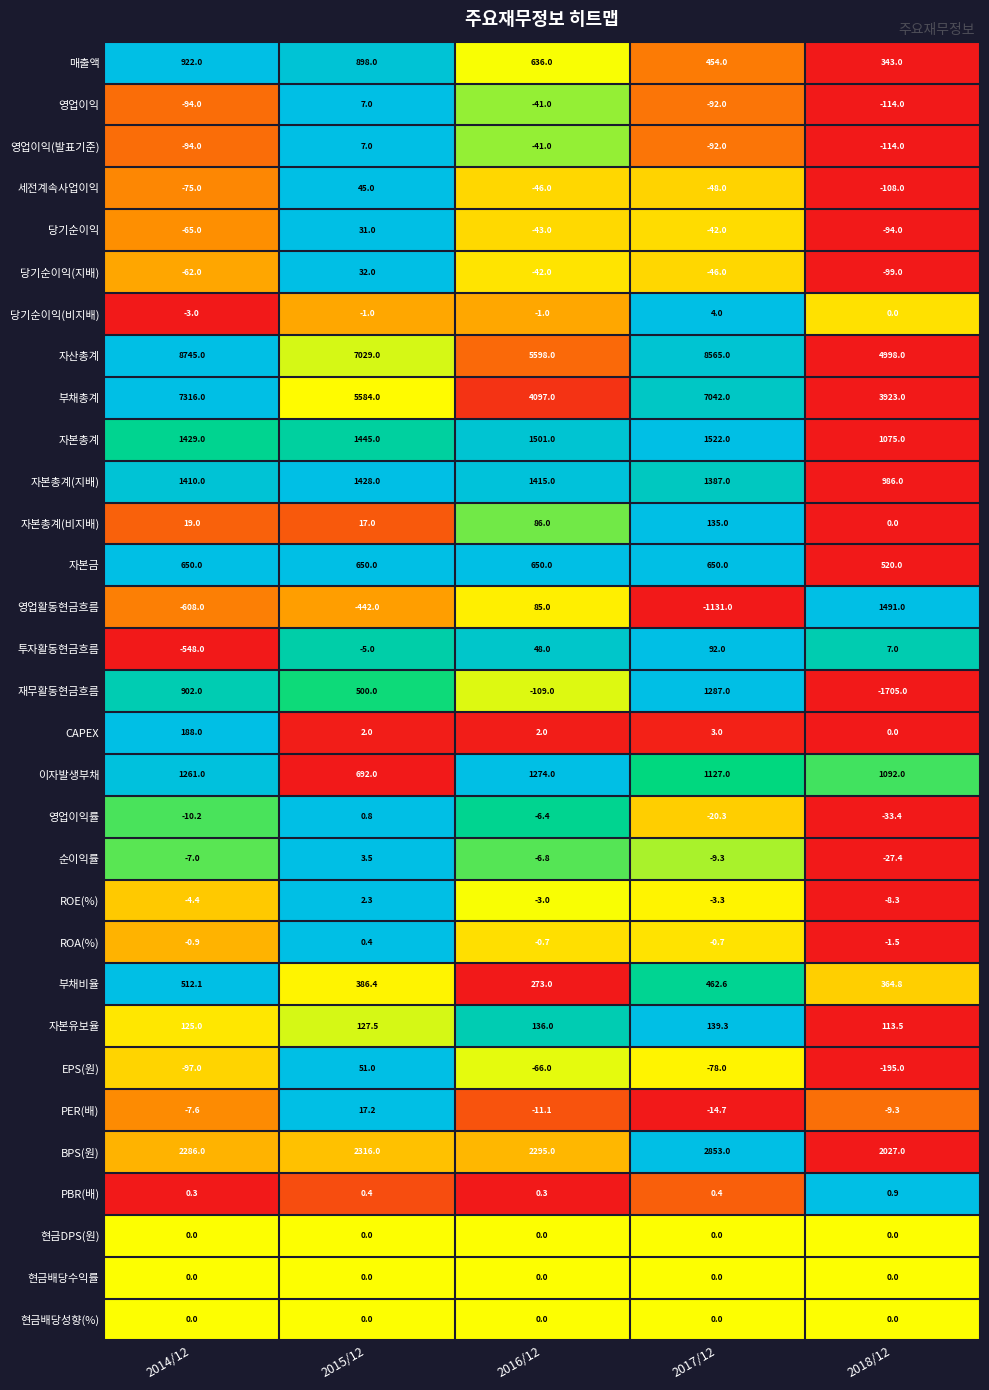

The value of PER(배) at 2016/12 is -17.3. True or false?

False